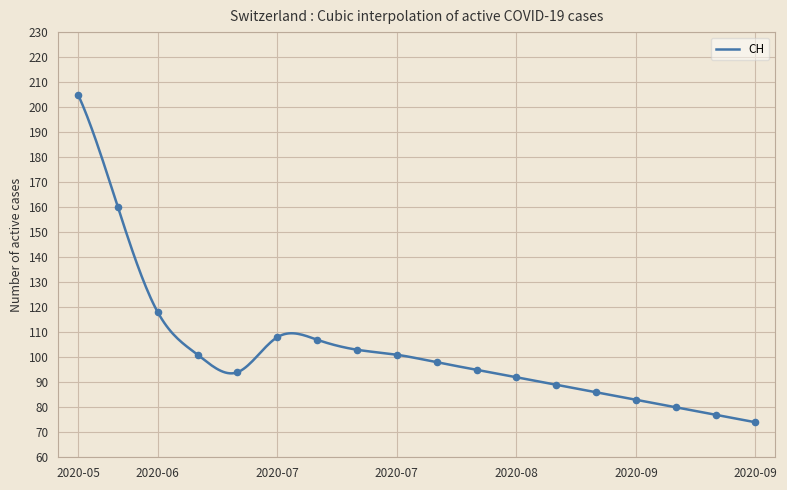

What is the change in value from 2020-06-28 to 2020-09-13?

-14